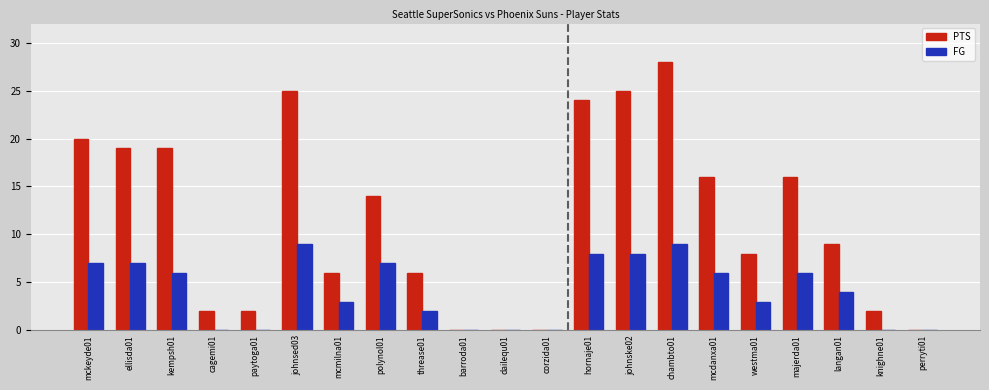

The FG series shows 13 at chambto01. True or false?

False